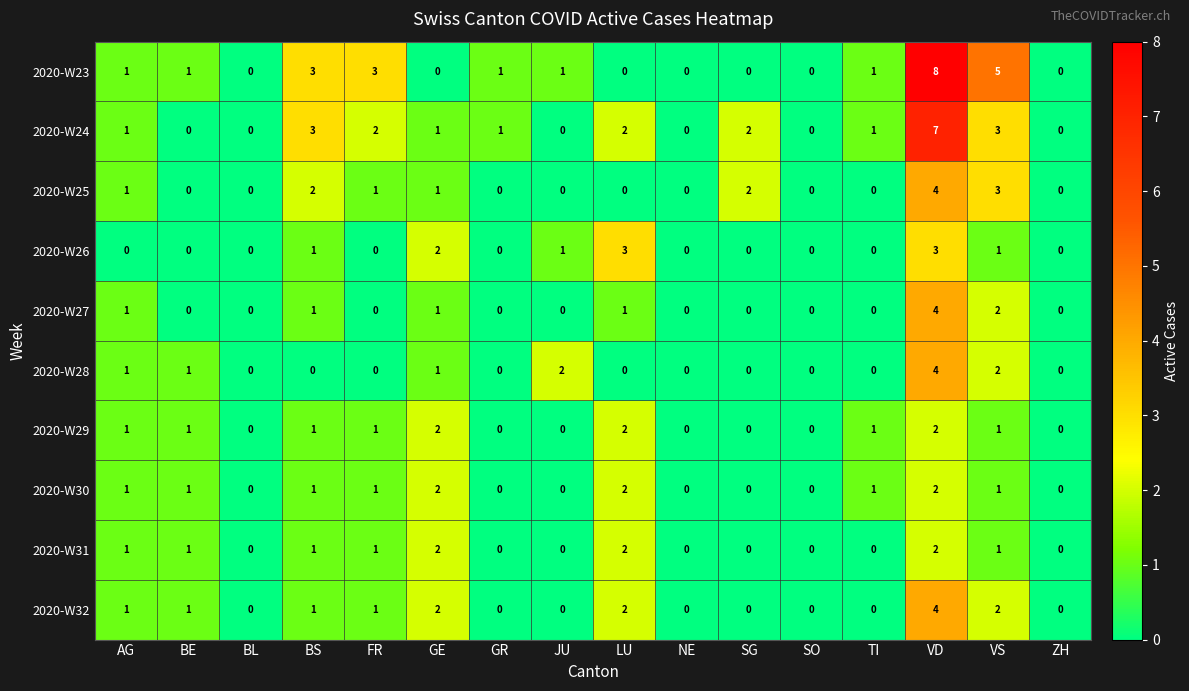

What is the difference between the highest and lowest values at GE?

2